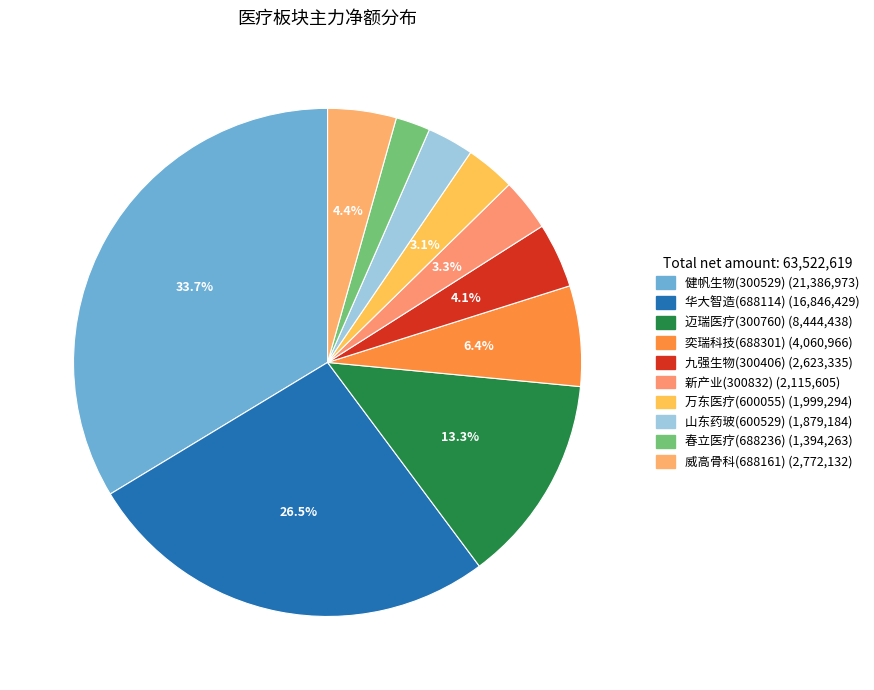

To the nearest percent, what portion does 迈瑞医疗(300760) represent?

13%